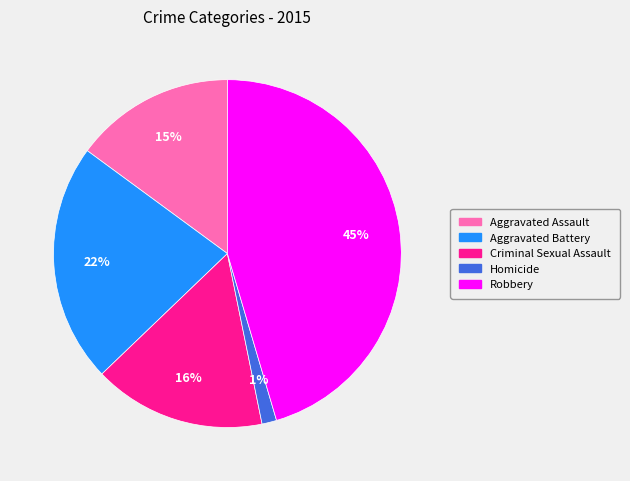

How many slices are in this pie chart?

5